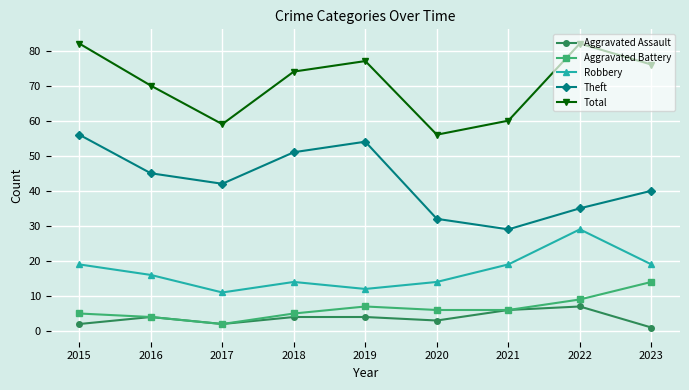

In Aggravated Battery, how many points are higher than both neighbors (excluding endpoints)?

1